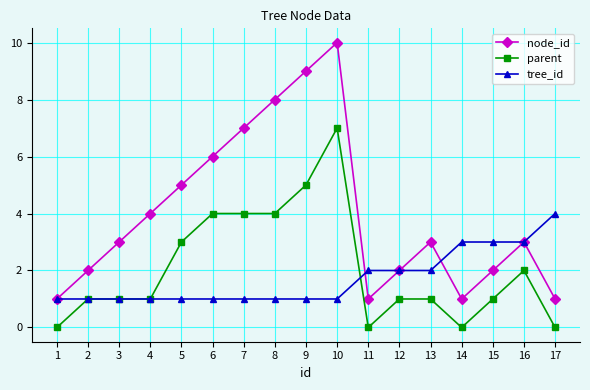

Reading left to right, transcribe all the data shown in this chart.

node_id: 1=1	2=2	3=3	4=4	5=5	6=6	7=7	8=8	9=9	10=10	11=1	12=2	13=3	14=1	15=2	16=3	17=1
parent: 1=0	2=1	3=1	4=1	5=3	6=4	7=4	8=4	9=5	10=7	11=0	12=1	13=1	14=0	15=1	16=2	17=0
tree_id: 1=1	2=1	3=1	4=1	5=1	6=1	7=1	8=1	9=1	10=1	11=2	12=2	13=2	14=3	15=3	16=3	17=4